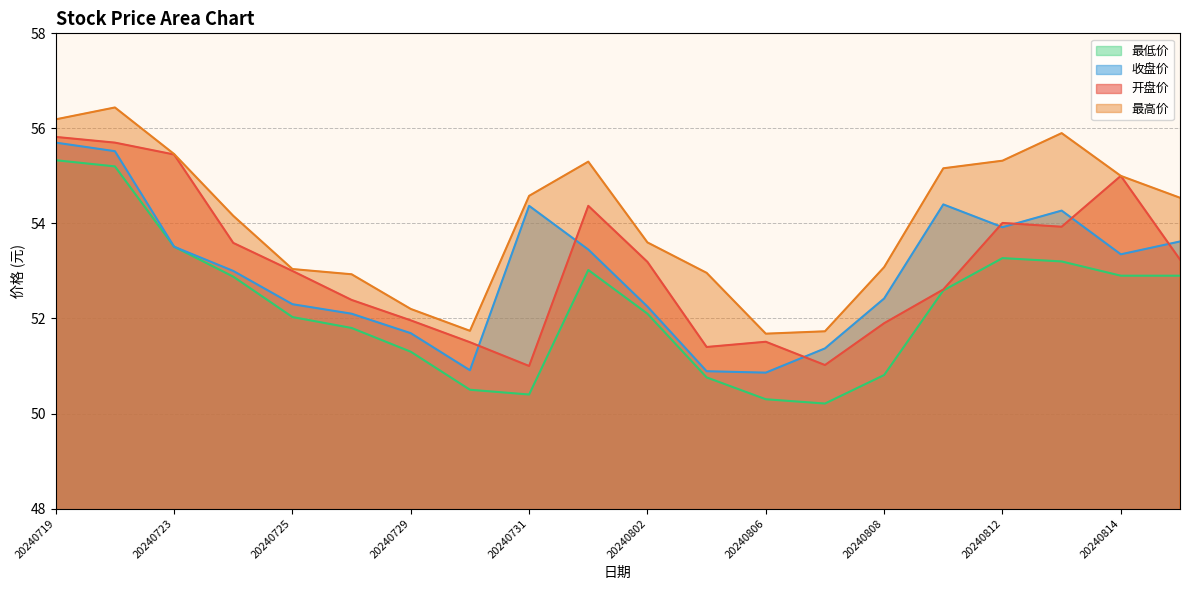

Between 20240722 and 20240815, which is larger?

20240722